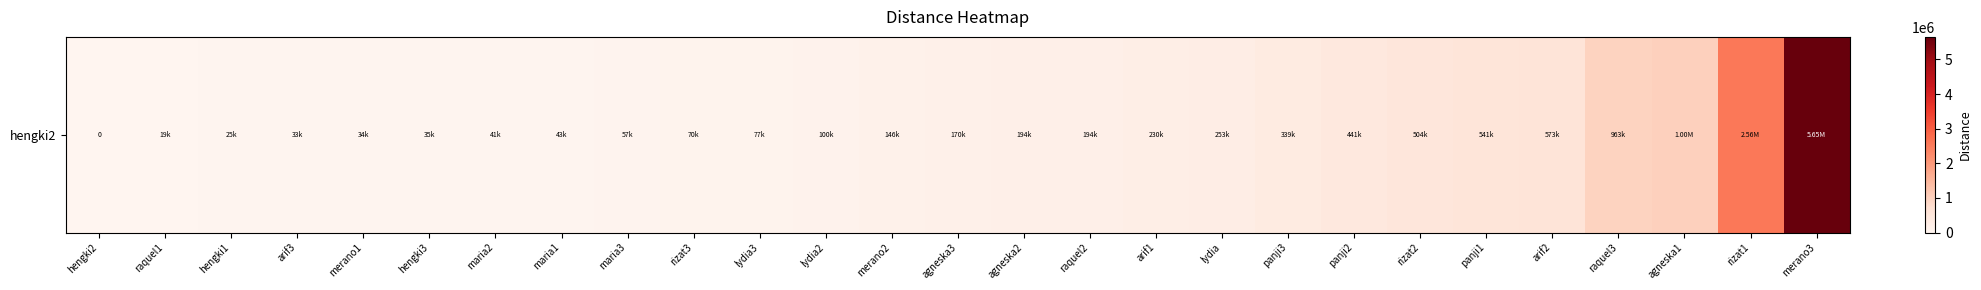

The value at maria1 is 57985.5. True or false?

False